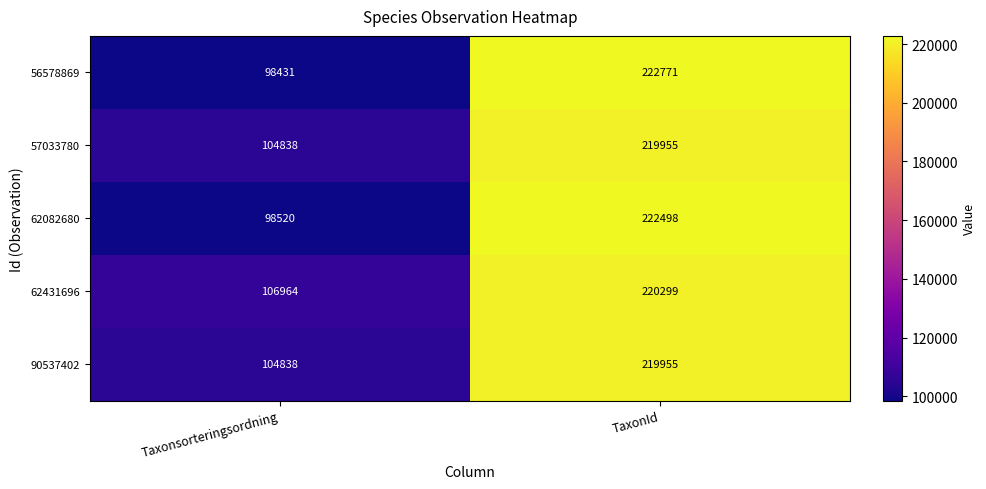

Is it true that 56578869 equals 165433 at Taxonsorteringsordning?

False